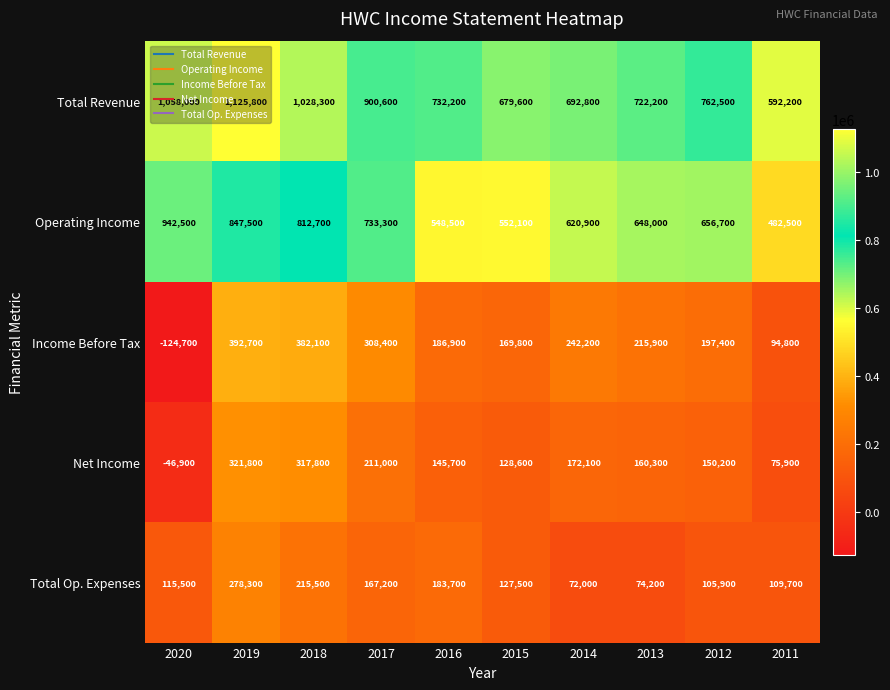

What value does the Income Before Tax series have at 2017?

308400